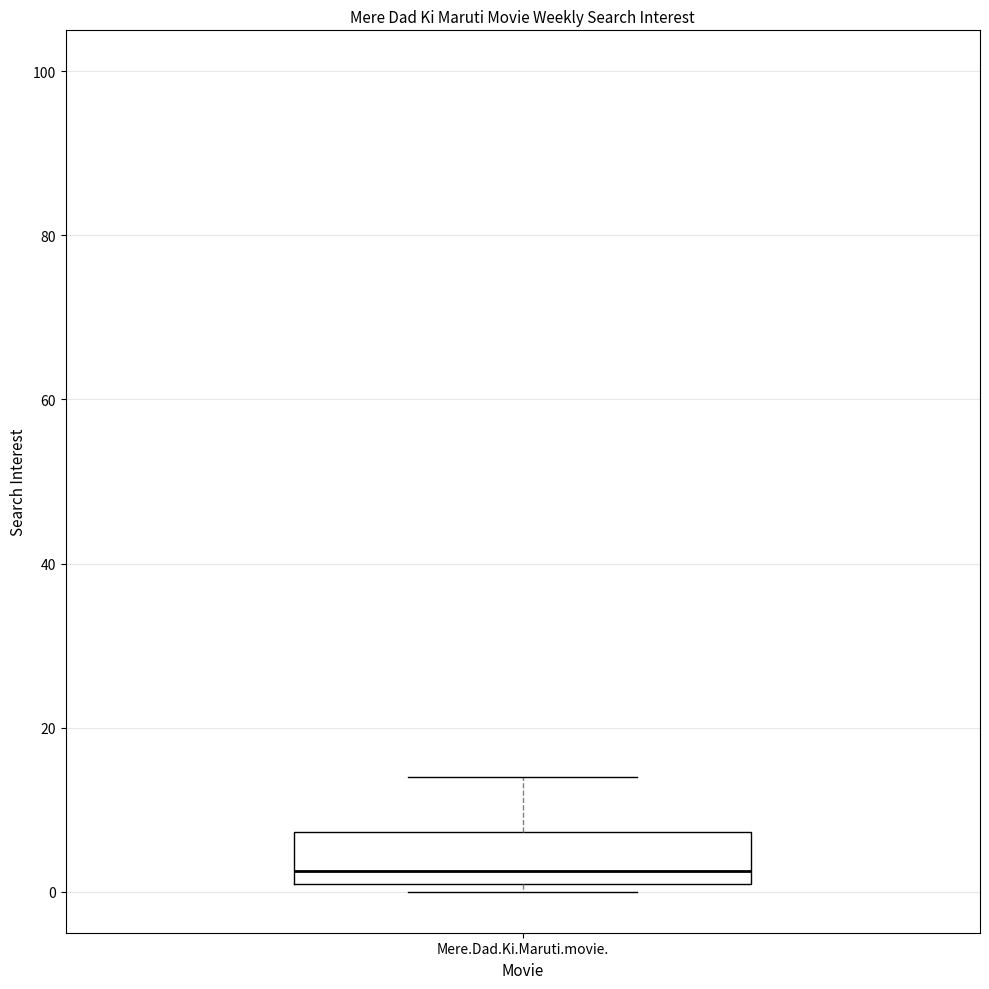

Where does the upper whisker of the box for Mere.Dad.Ki.Maruti.movie. end on the y-axis? The values are not printed on the chart, so give them approximately, as read against the axis.

14